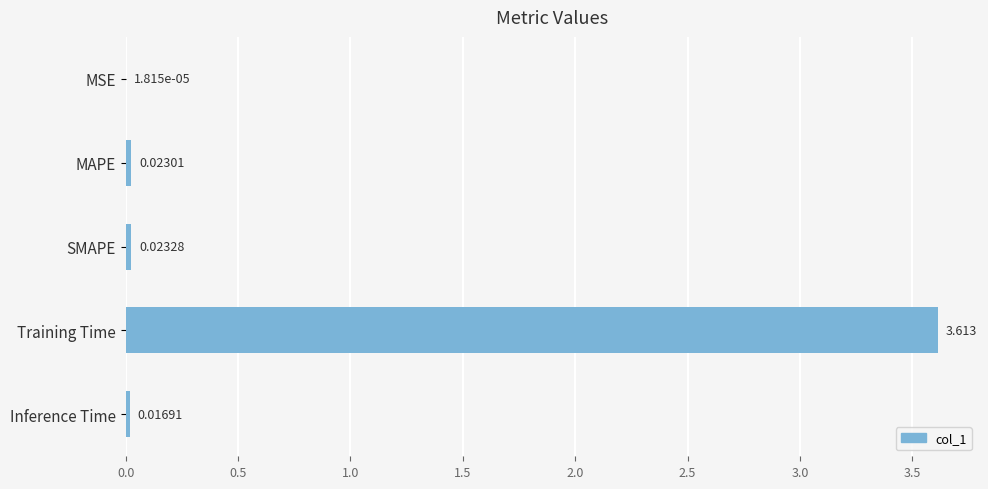

Which has a higher value, Inference Time or Training Time?

Training Time